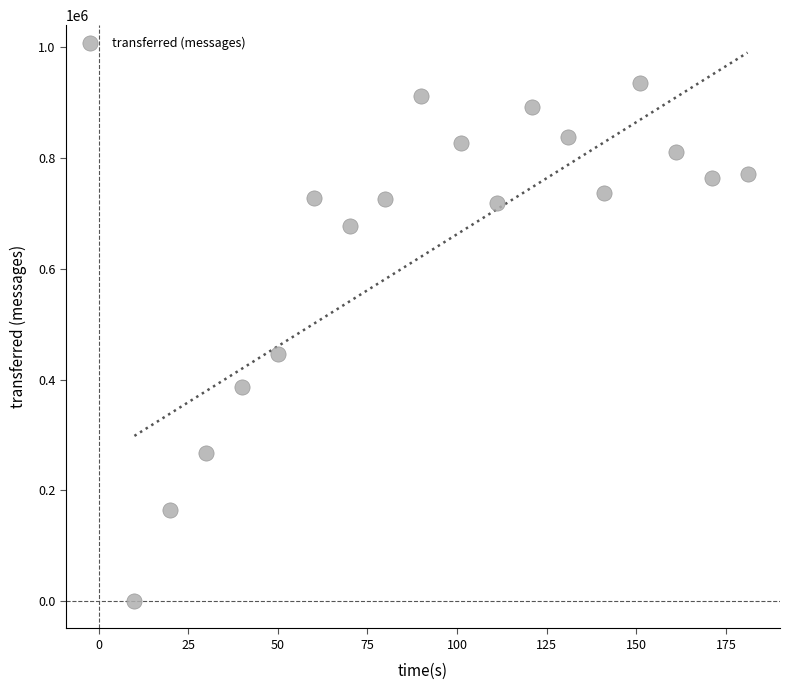

What is the range of X values (max minus min)?

171